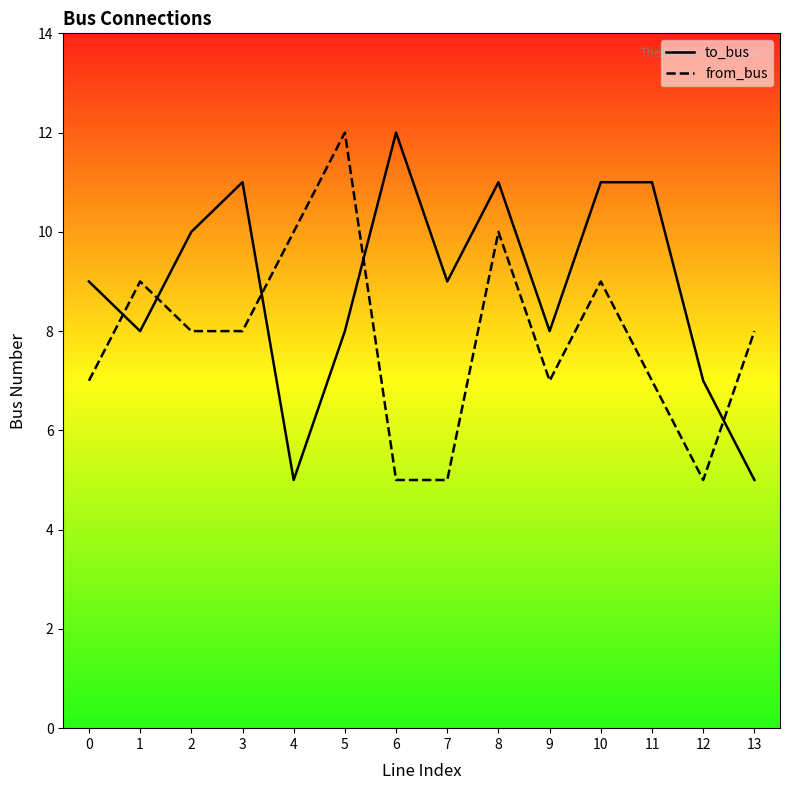

Rank the categories by to_bus value from highest to lowest.

6, 3, 8, 10, 11, 2, 0, 7, 1, 5, 9, 12, 4, 13